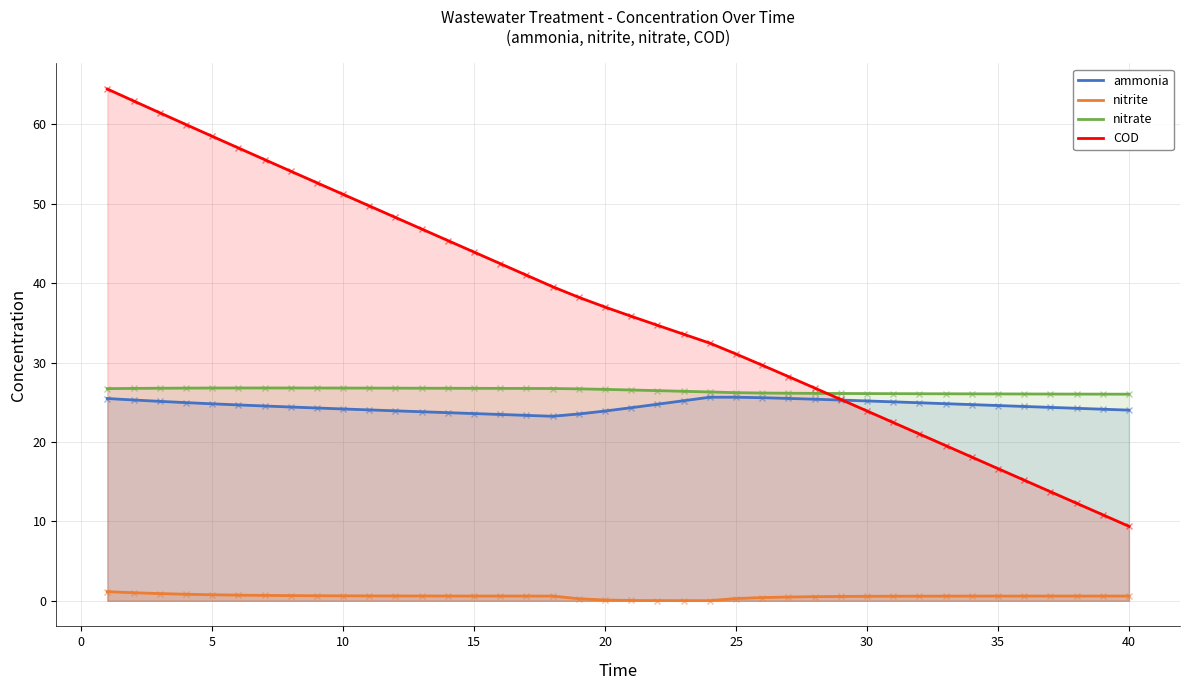

The value of nitrate at 20 is 26.6. True or false?

True